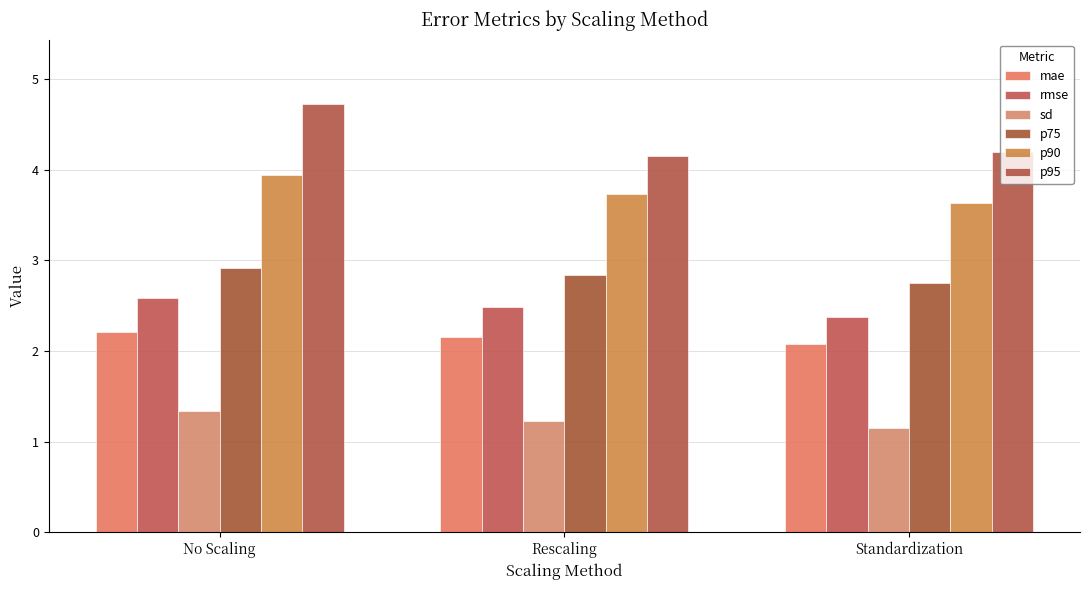

Are the bars horizontal?

No